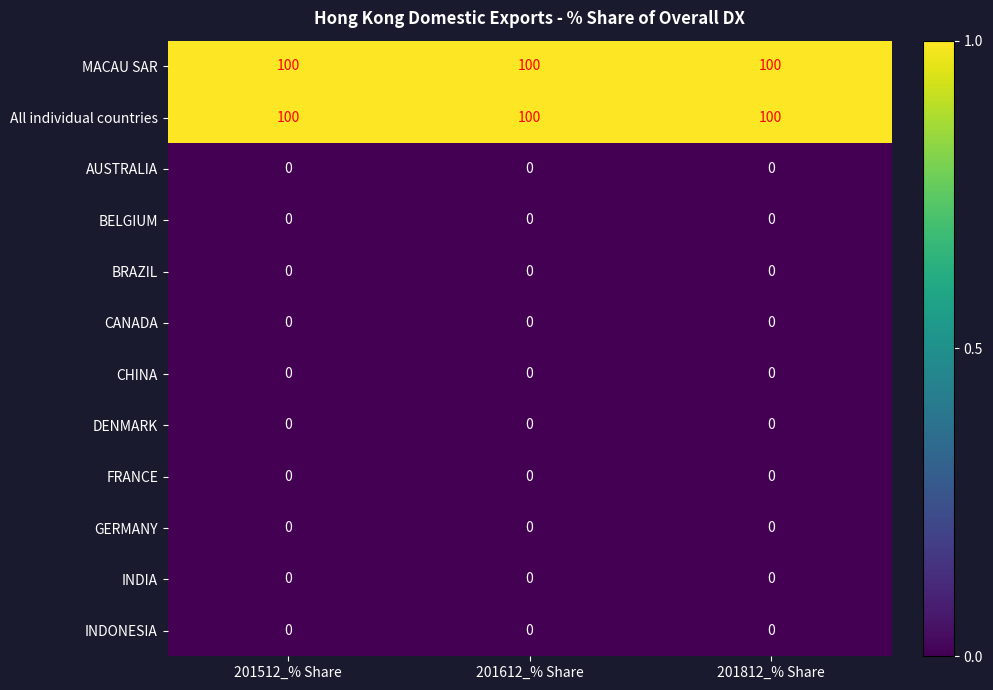

What value does the All individual countries series have at 201612_% Share?

100